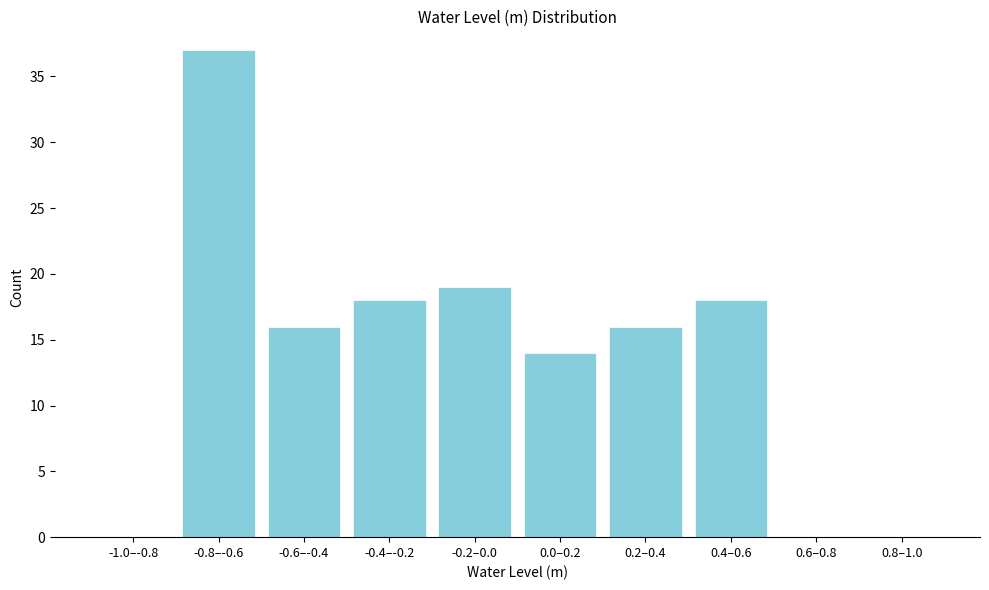

Reading right to left, list all the values displayed in this chart.

0.8–1.0=0	0.6–0.8=0	0.4–0.6=18	0.2–0.4=16	0.0–0.2=14	-0.2–0.0=19	-0.4–-0.2=18	-0.6–-0.4=16	-0.8–-0.6=37	-1.0–-0.8=0